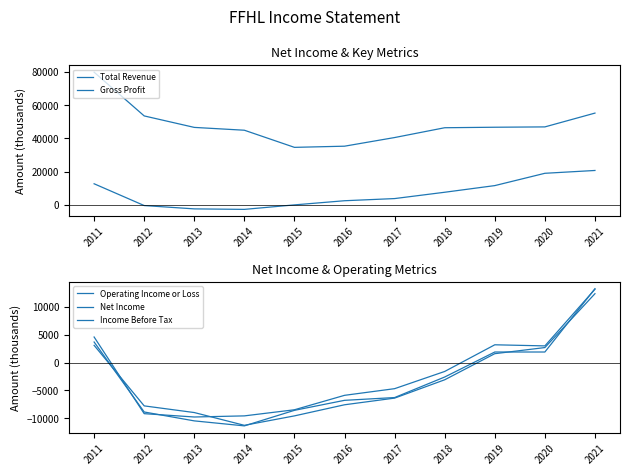

Is the value of Net Income at 2021 greater than the value of Operating Income or Loss at 2017?

Yes